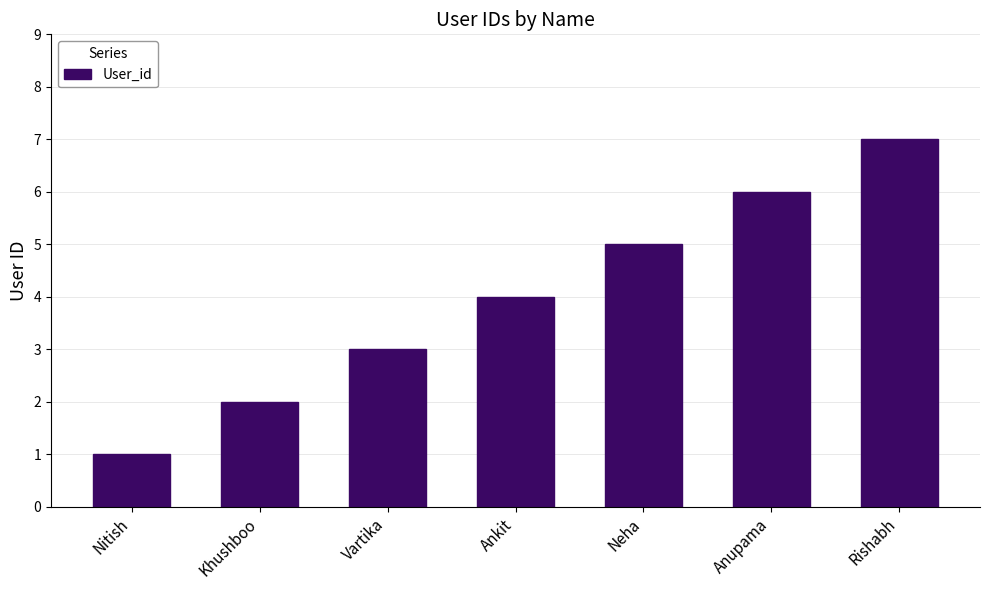

What is the change in value from Khushboo to Rishabh?

+5